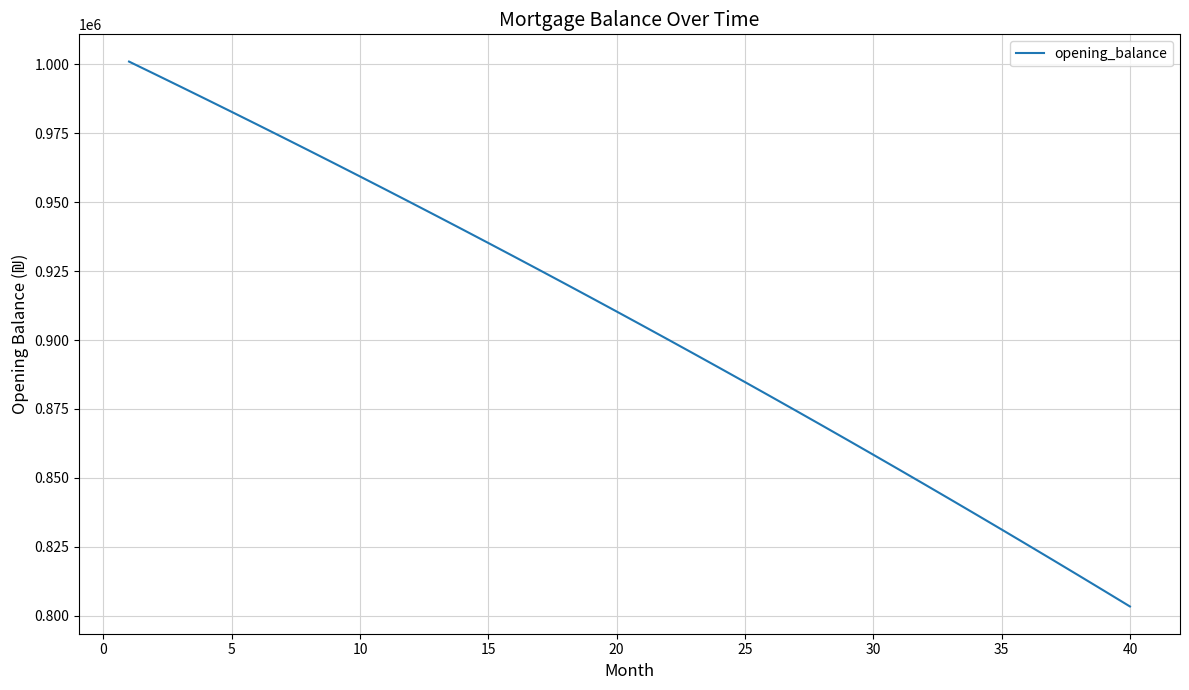

What is the minimum value shown in the chart?

803354.3